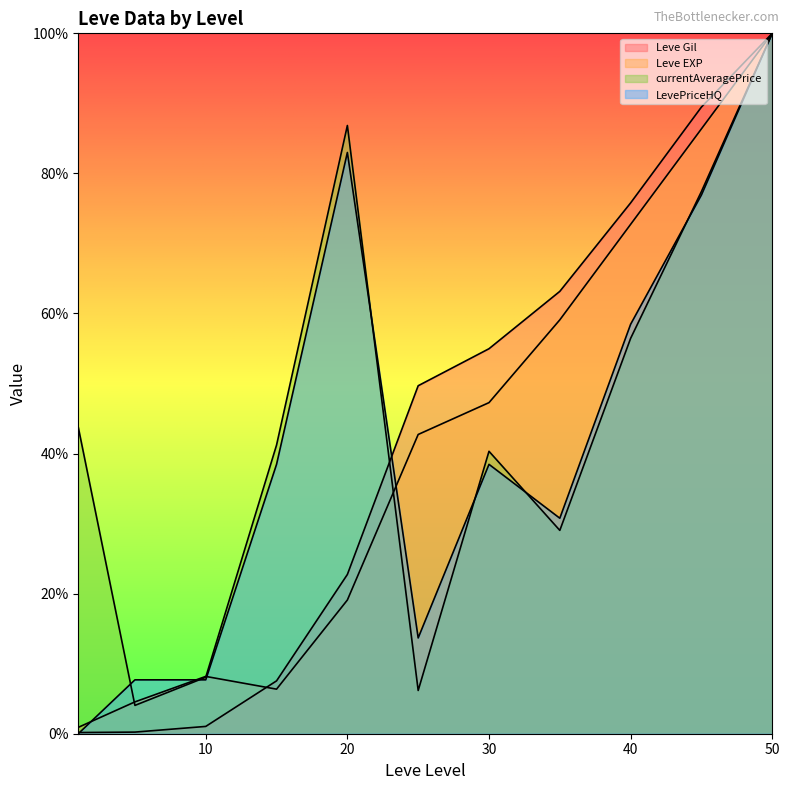

Where is Leve Gil nearest to the value 0?

1